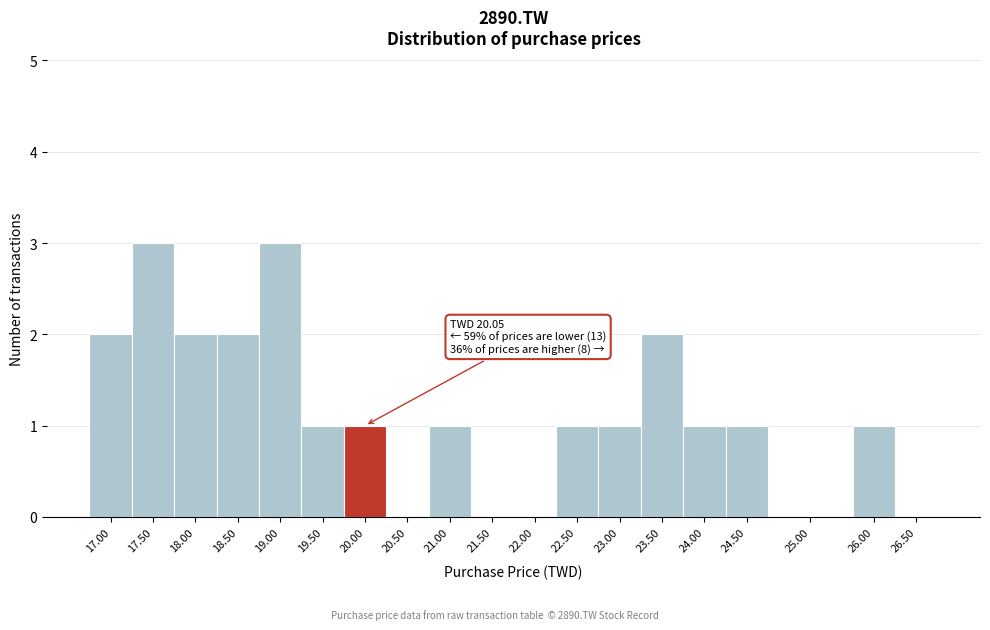

Reading left to right, what are all the values shown in this chart?

17.00=2	17.50=3	18.00=2	18.50=2	19.00=3	19.50=1	20.00=1	20.50=0	21.00=1	21.50=0	22.00=0	22.50=1	23.00=1	23.50=2	24.00=1	24.50=1	25.00=0	26.00=1	26.50=0